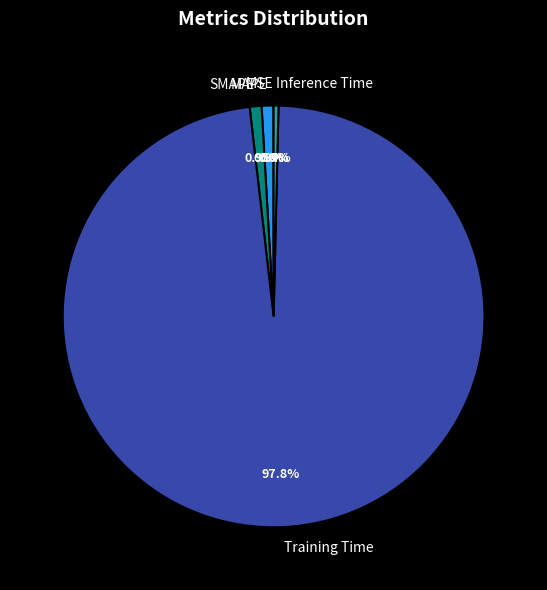

What percentage do Training Time and SMAPE together represent?

98.7%